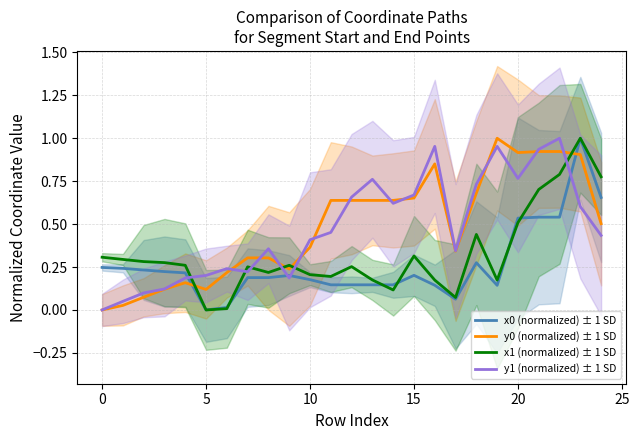

Does the chart display data point markers on the line(s)?

No